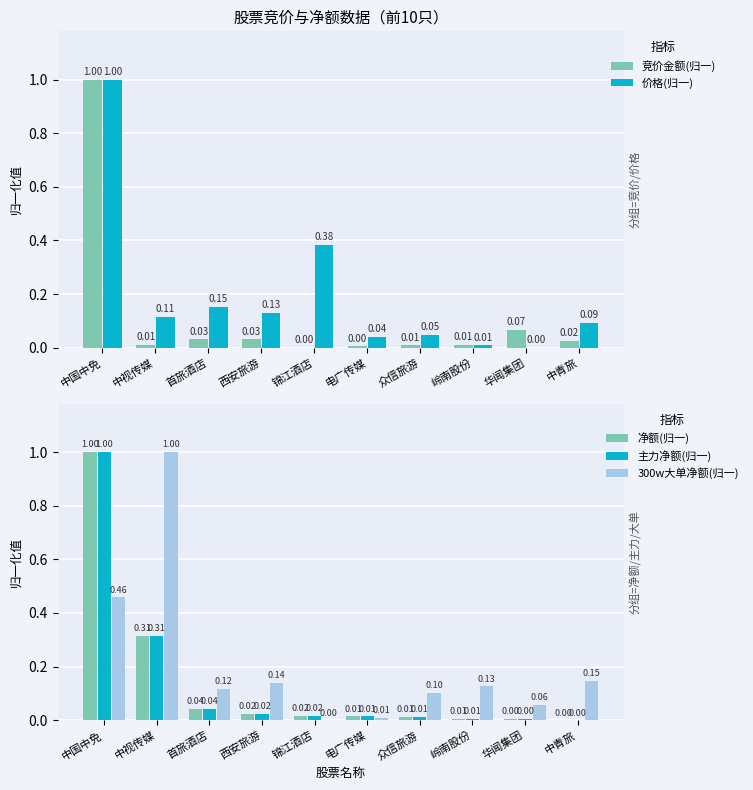

List the labels in order of 300w大单净额(归一) value, largest first.

中视传媒, 中国中免, 中青旅, 西安旅游, 岭南股份, 首旅酒店, 众信旅游, 华闻集团, 电广传媒, 锦江酒店